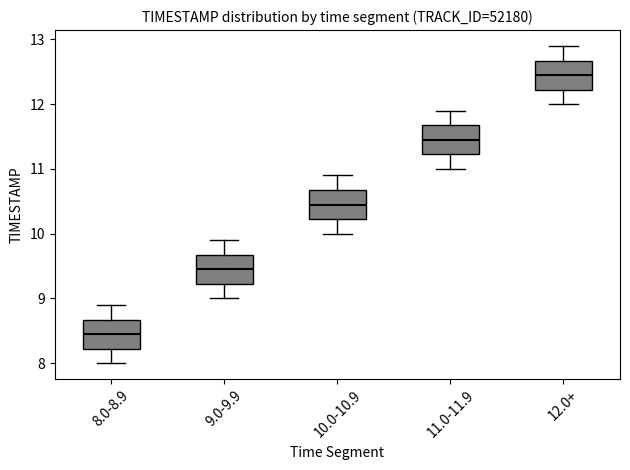

Reading left to right, transcribe this box plot: for each box, give where its median line is, the range the box spans, and where its two whiskers end, as read against the y-axis. The values are not printed on the chart, so give them approximately, as read against the axis.

8.0-8.9: median 8.5, box 8.2 to 8.7, whiskers 8.0 to 8.9
9.0-9.9: median 9.5, box 9.2 to 9.7, whiskers 9.0 to 9.9
10.0-10.9: median 10.5, box 10.2 to 10.7, whiskers 10.0 to 10.9
11.0-11.9: median 11.5, box 11.2 to 11.7, whiskers 11.0 to 11.9
12.0+: median 12.5, box 12.2 to 12.7, whiskers 12.0 to 12.9